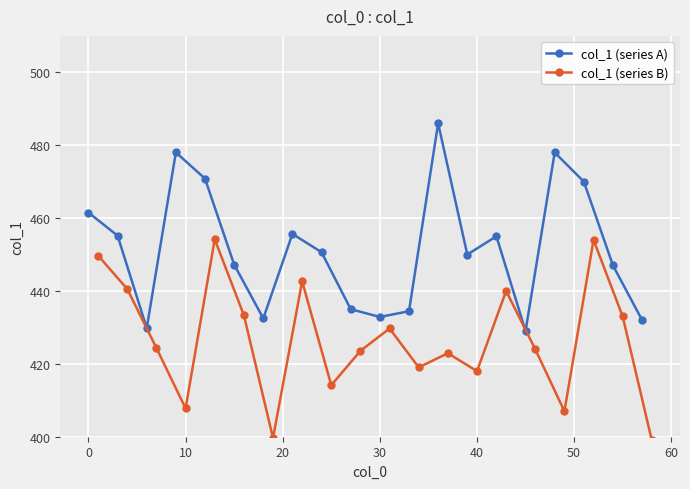

True or false: col_1 (series B) has a value of 651.9 at 10.

False